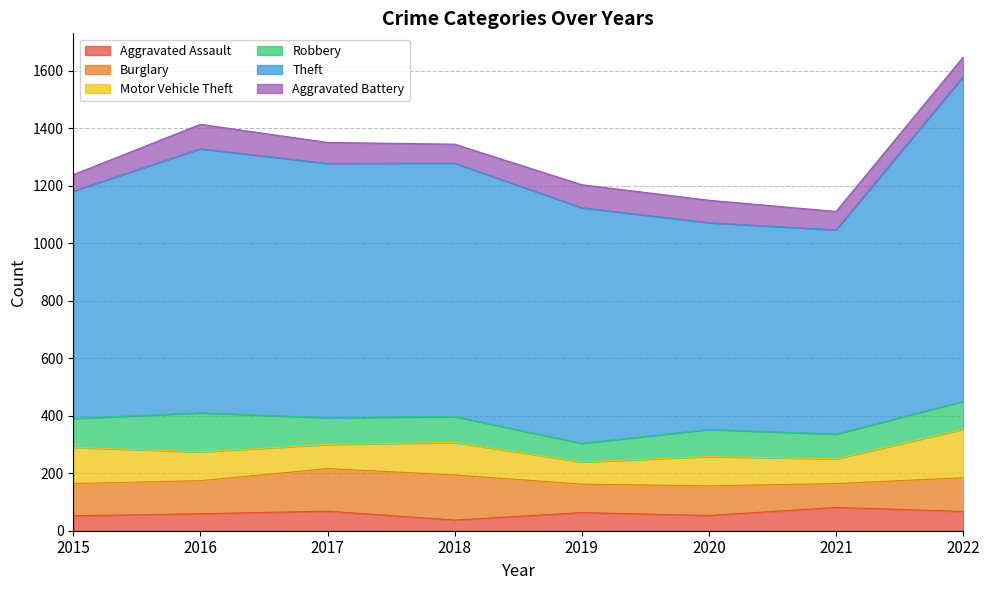

List the series in order of their peak value, highest first.

Theft, Motor Vehicle Theft, Burglary, Robbery, Aggravated Battery, Aggravated Assault